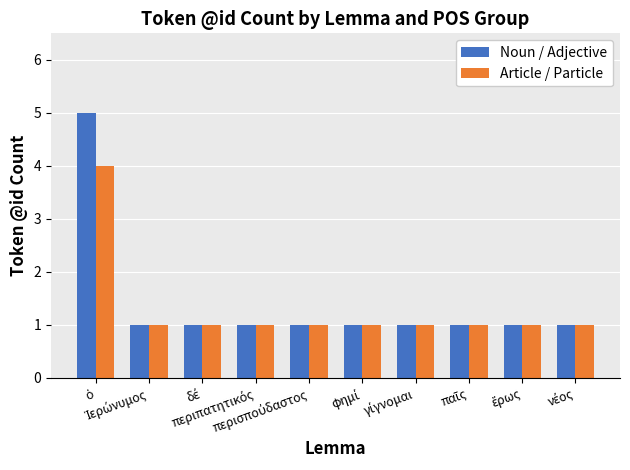

How many distinct data groups are displayed?

2